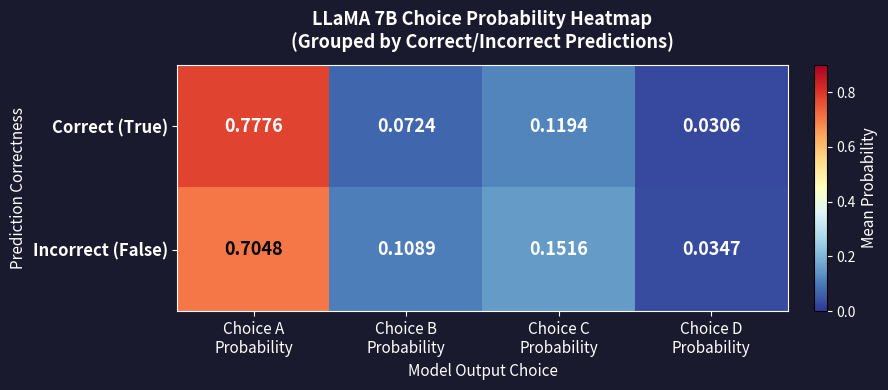

Which series has the widest spread of values?

Correct (True)